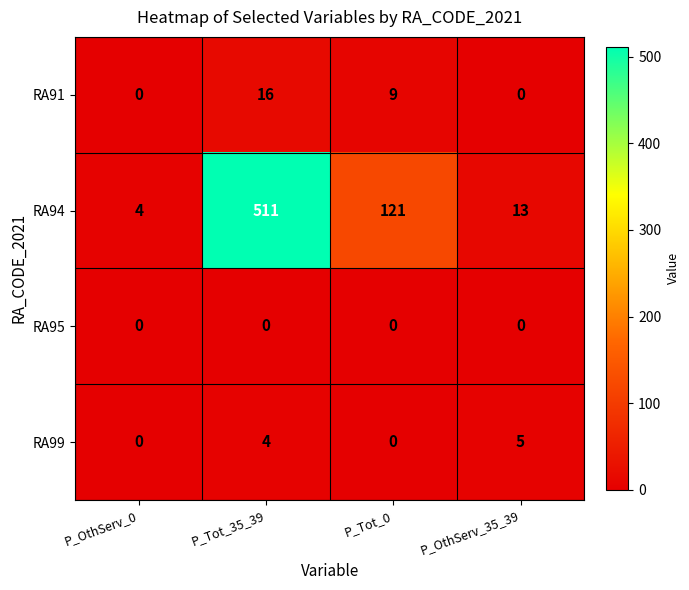

How many distinct data groups are displayed?

4